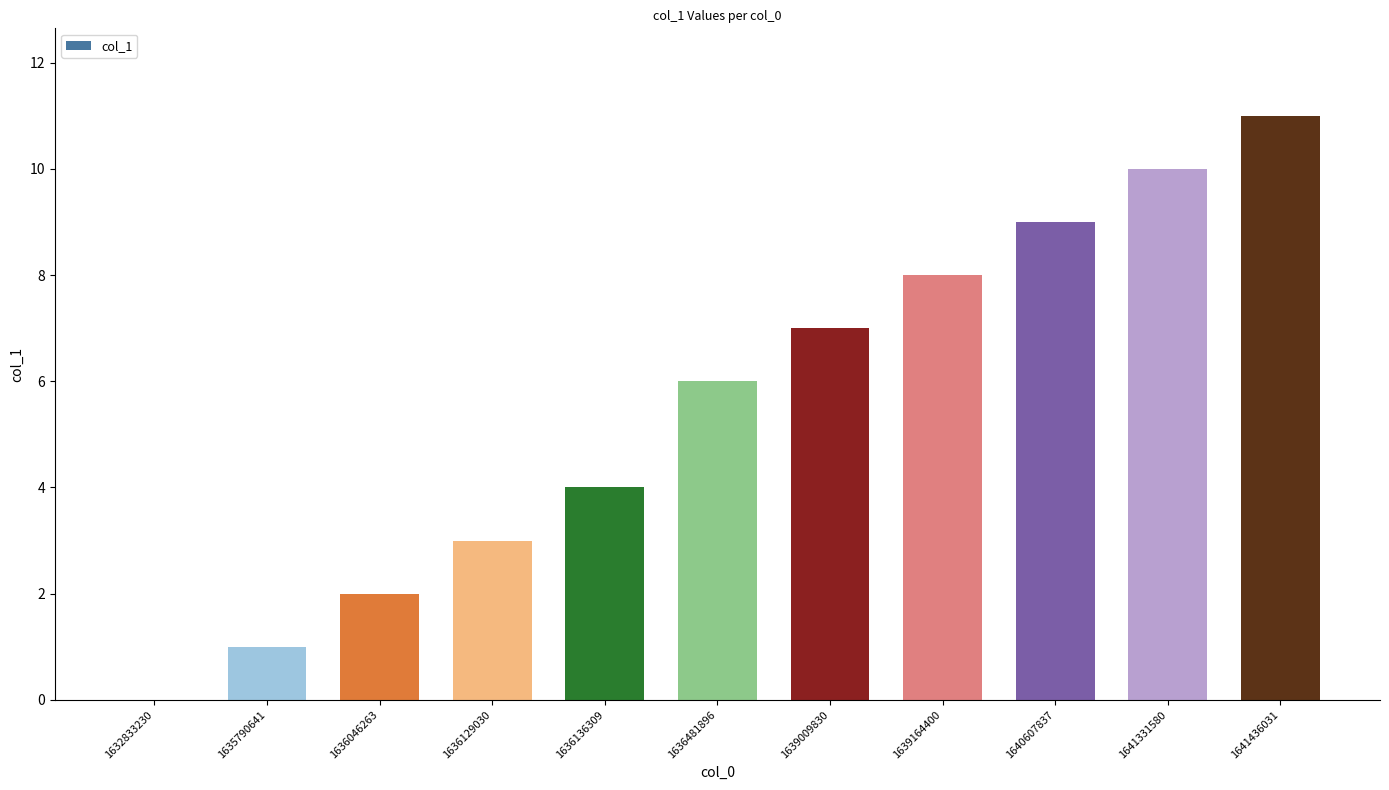

What is the change in value from 1632833230 to 1639164400?

+8